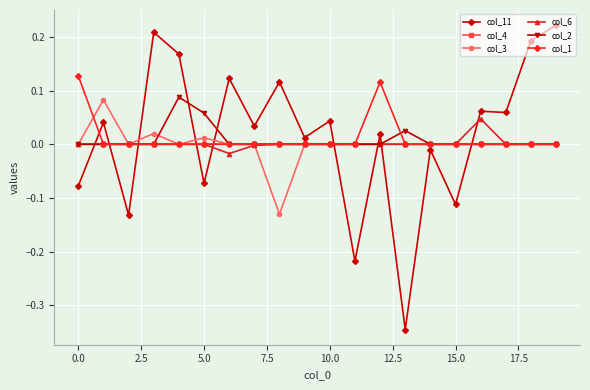

Which series has the widest spread of values?

col_11